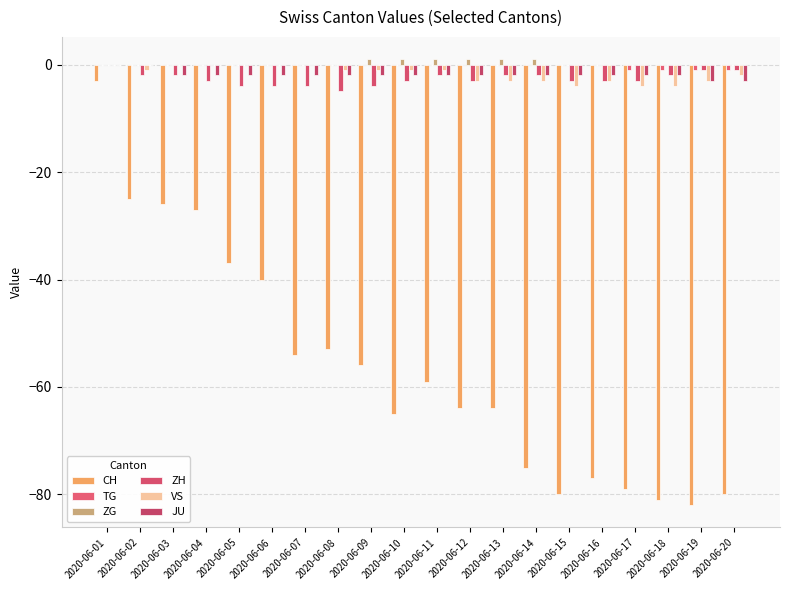

Is it true that VS equals 0 at 2020-06-03?

True